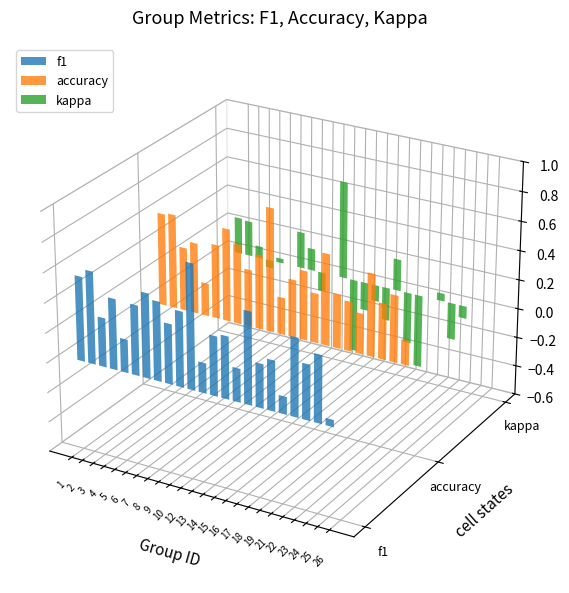

What is the maximum value for f1?

0.8